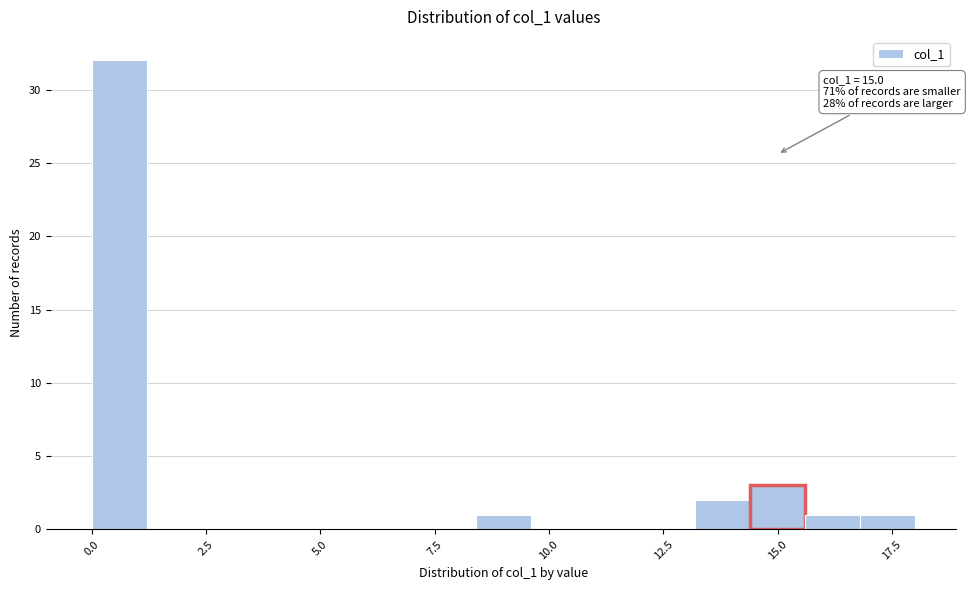

Around what value on the x-axis is the tallest bar? Give the approximate position of its centre, as read against the axis.

0.5